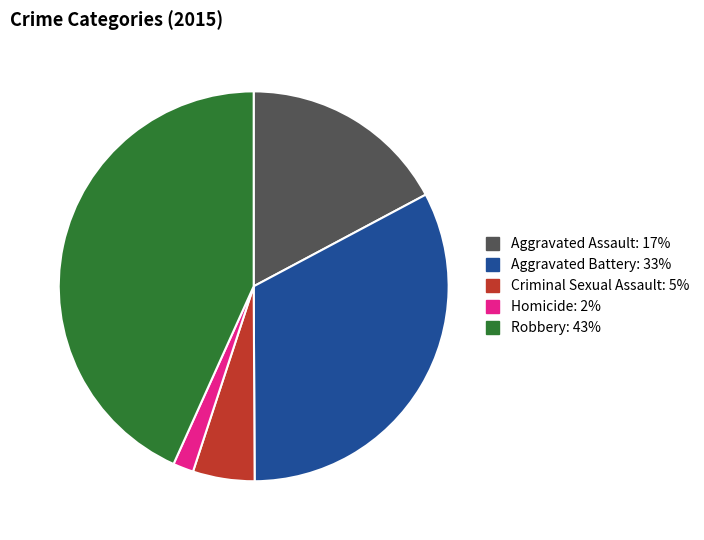

Approximately how many times larger is the value at Homicide compared to Aggravated Battery?

0.1